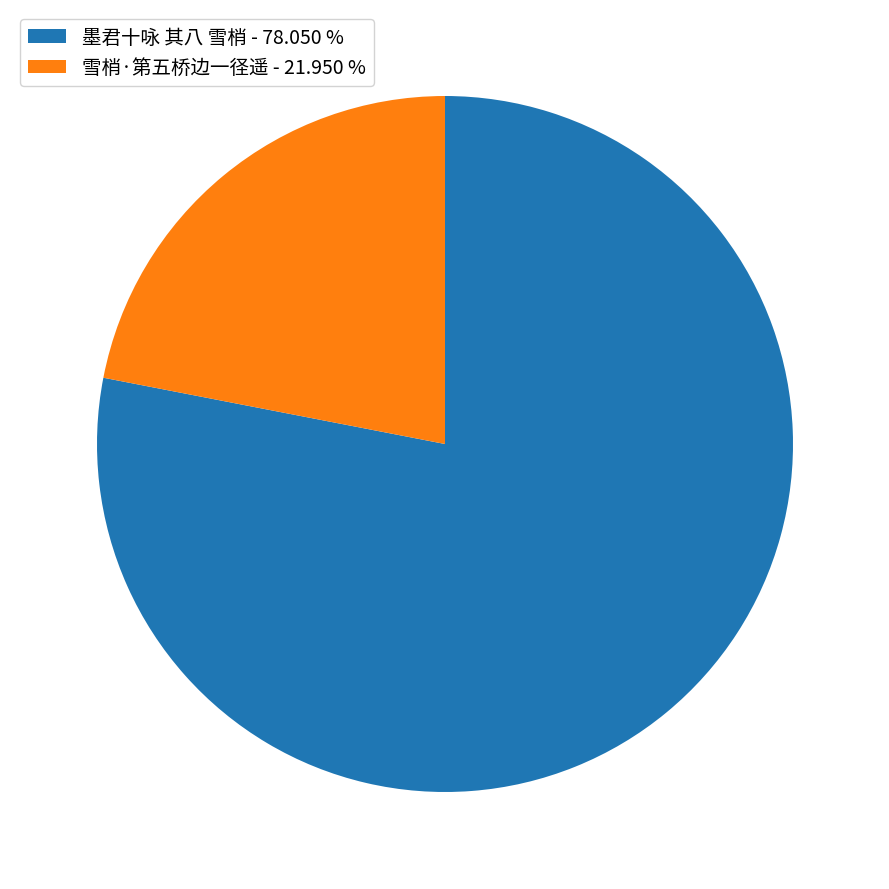

True or false: 墨君十咏 其八 雪梢 accounts for 78% of the total.

True